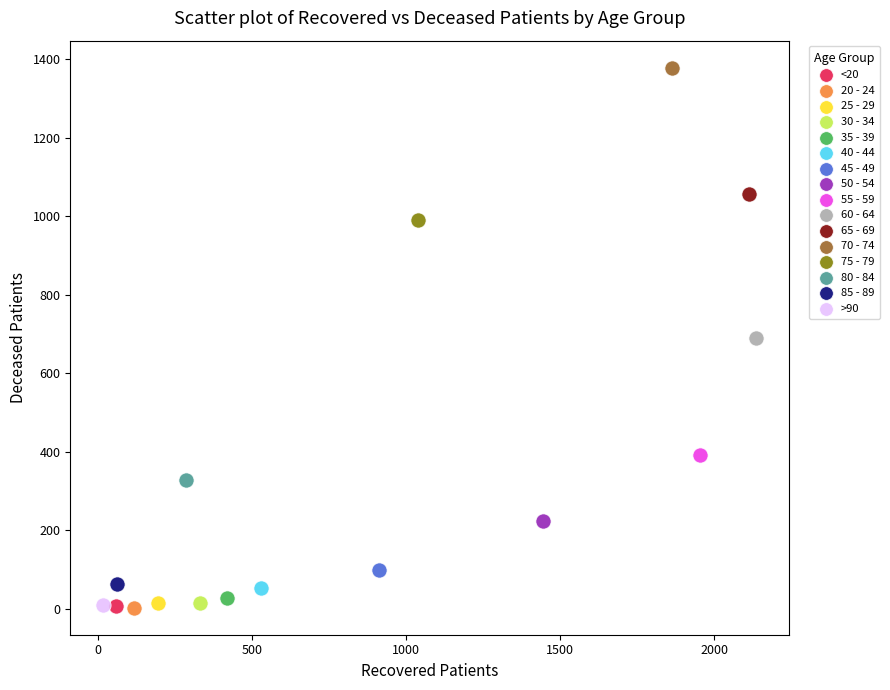

What are all the series names shown in the legend?

<20, 20 - 24, 25 - 29, 30 - 34, 35 - 39, 40 - 44, 45 - 49, 50 - 54, 55 - 59, 60 - 64, 65 - 69, 70 - 74, 75 - 79, 80 - 84, 85 - 89, >90